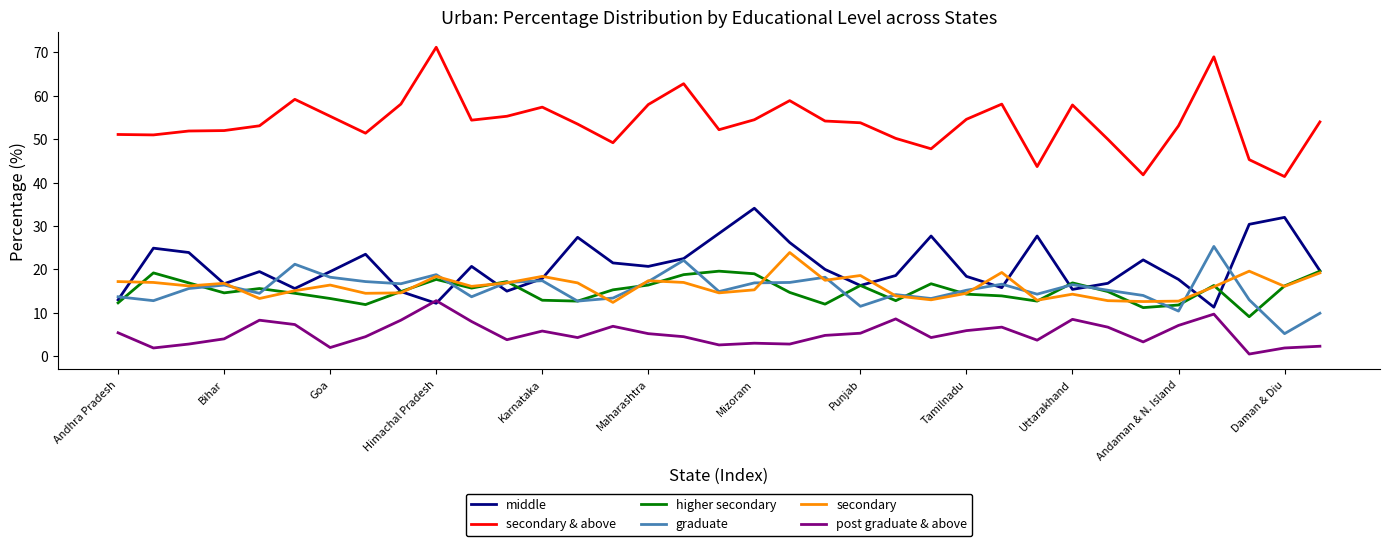

Is this an area chart (filled region under the line)?

No